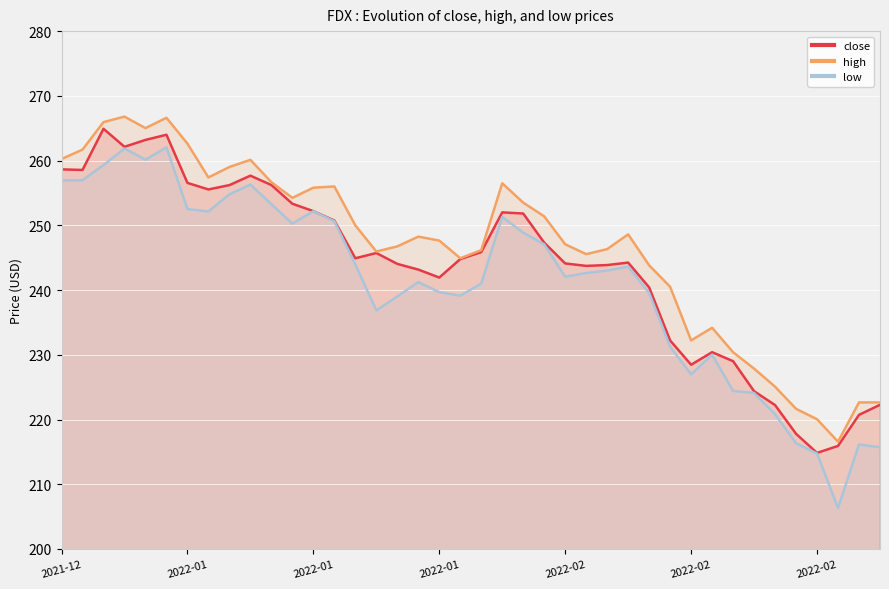

At which category does the chart reach its minimum across all series?

37